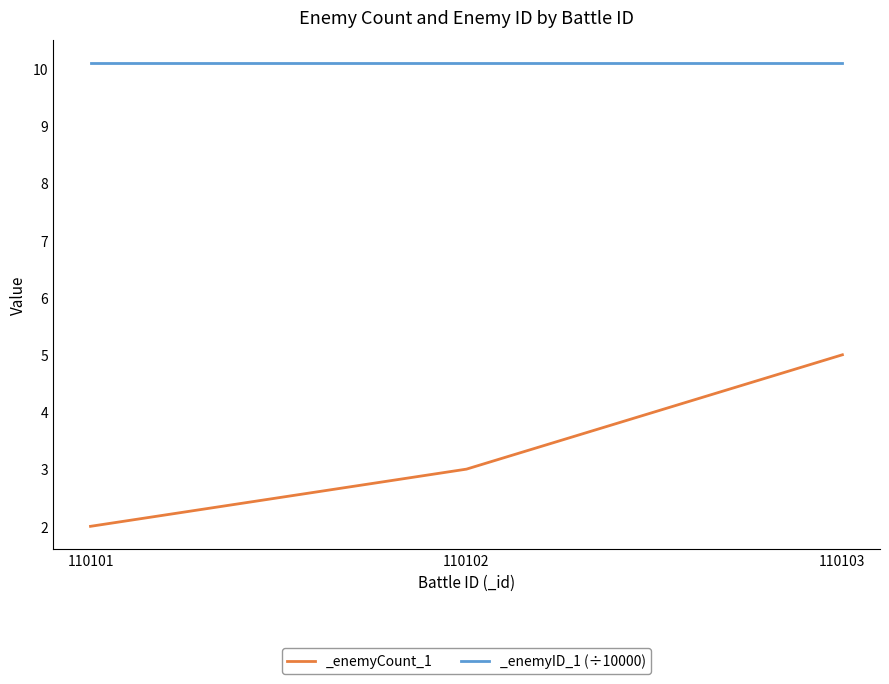

Which label corresponds to the smallest value in the chart?

110101